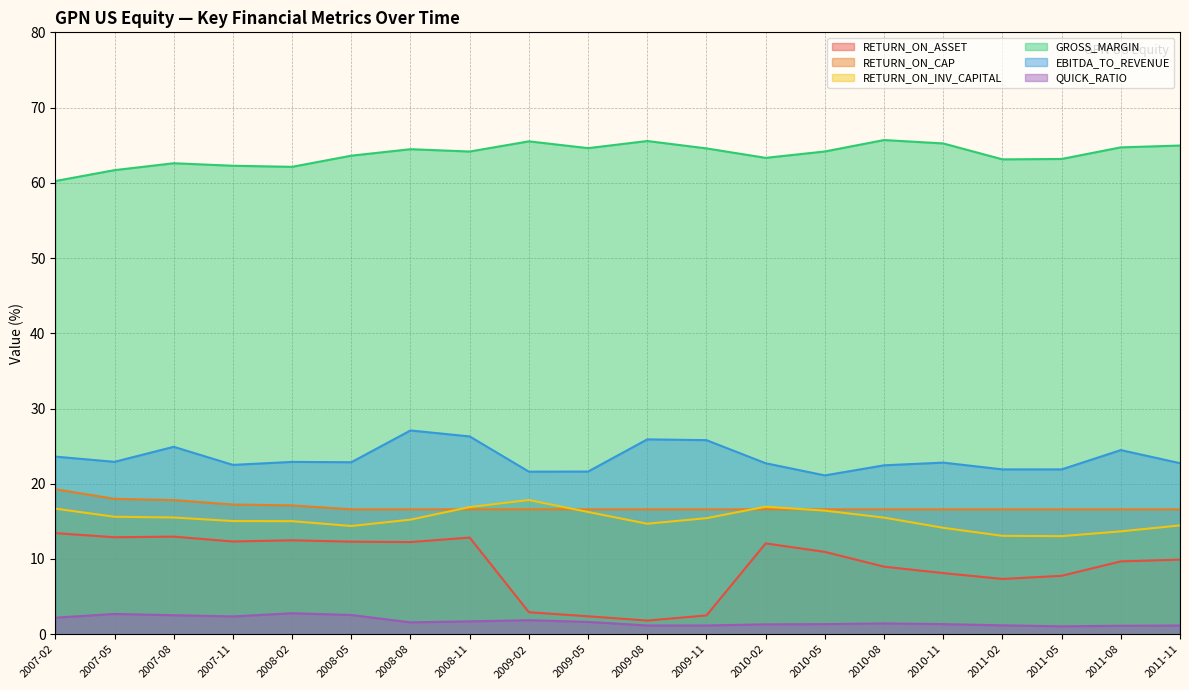

Rank the series by their maximum value, from lowest to highest.

QUICK_RATIO, RETURN_ON_ASSET, RETURN_ON_INV_CAPITAL, RETURN_ON_CAP, EBITDA_TO_REVENUE, GROSS_MARGIN